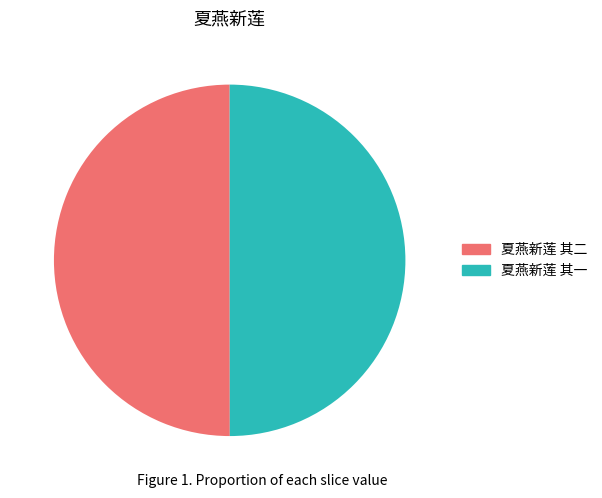

True or false: 夏燕新莲 其一 accounts for 58% of the total.

False